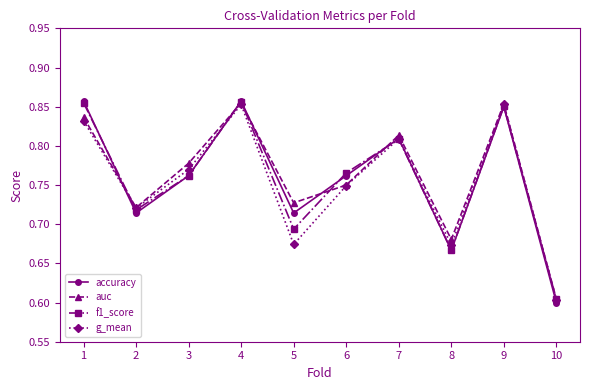

Where is the first local minimum for f1_score?

2